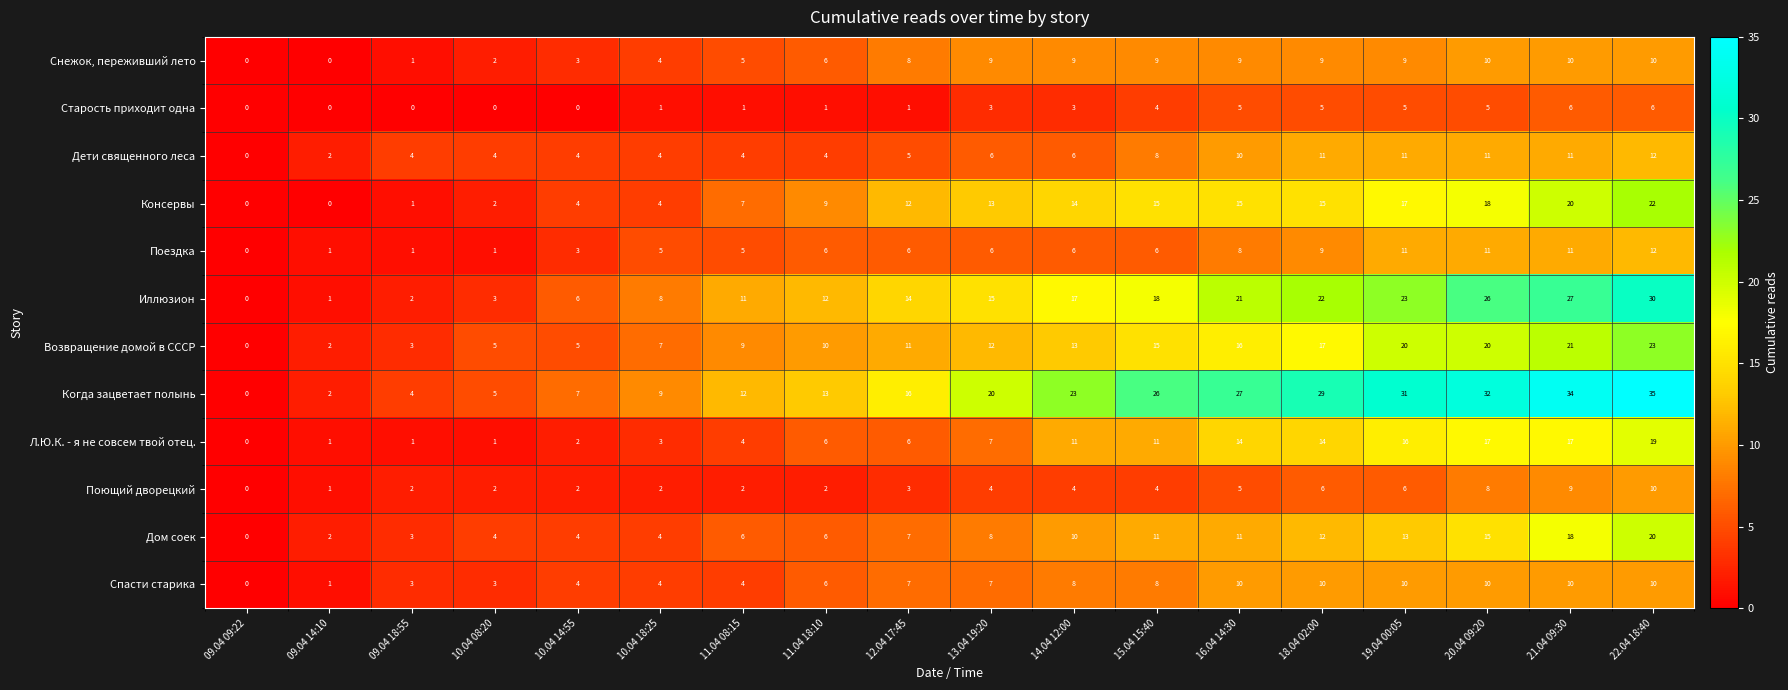

Which series has the largest range (max minus min)?

Когда зацветает полынь